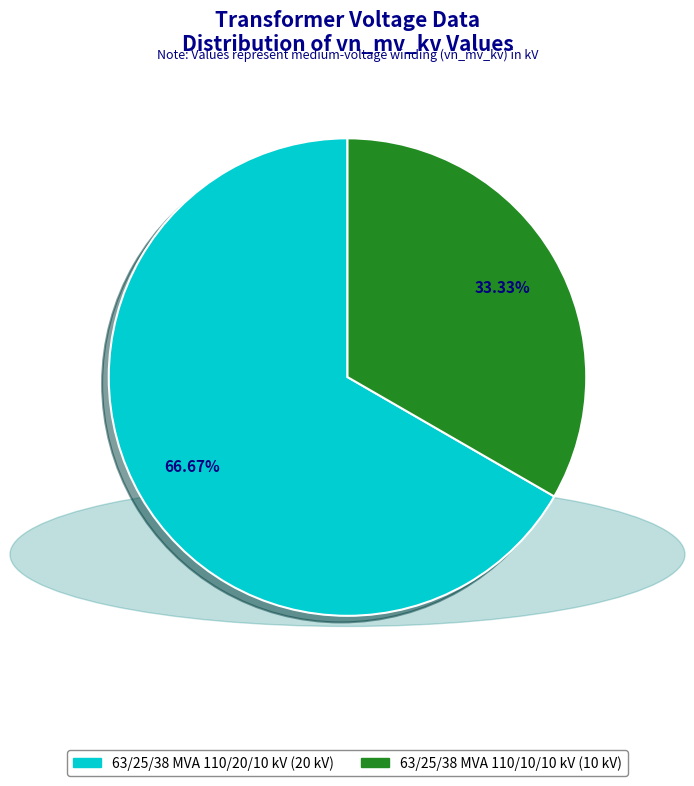

The 63/25/38 MVA 110/20/10 kV slice represents 67% of the pie. True or false?

True